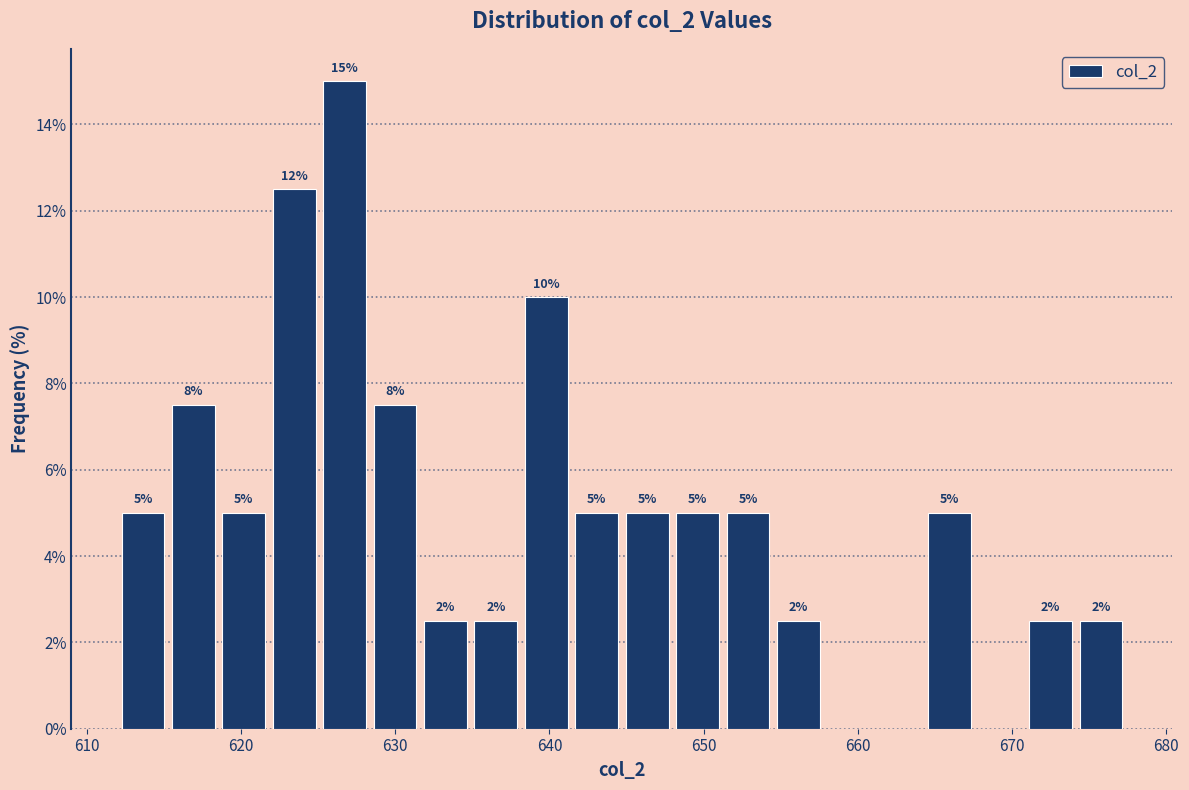

Around what value on the x-axis is the tallest bar? Give the approximate position of its centre, as read against the axis.

627